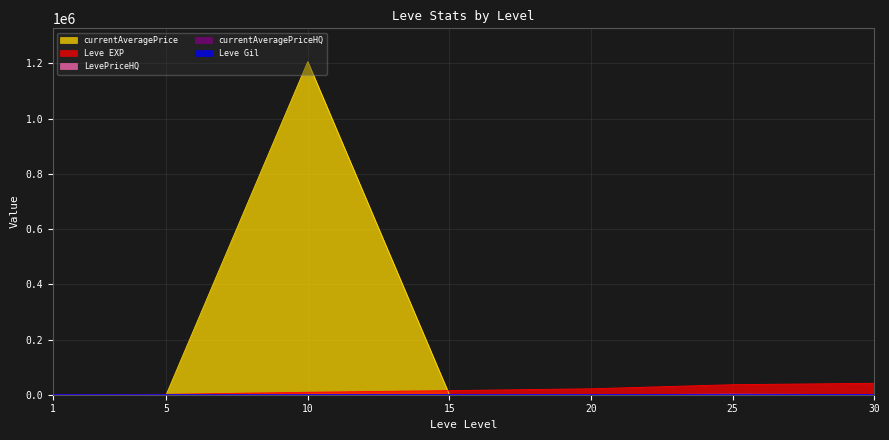

True or false: currentAveragePrice has more than 1 interior local peaks.

True